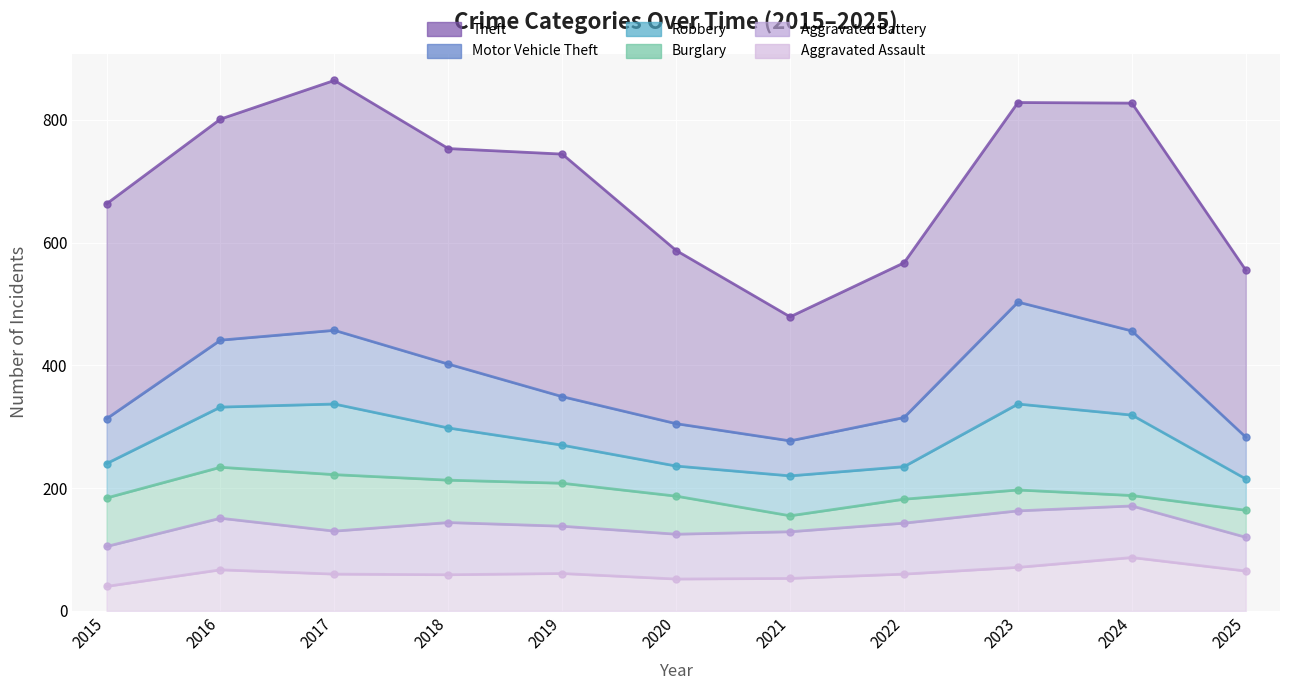

Which series has the largest range (max minus min)?

Theft